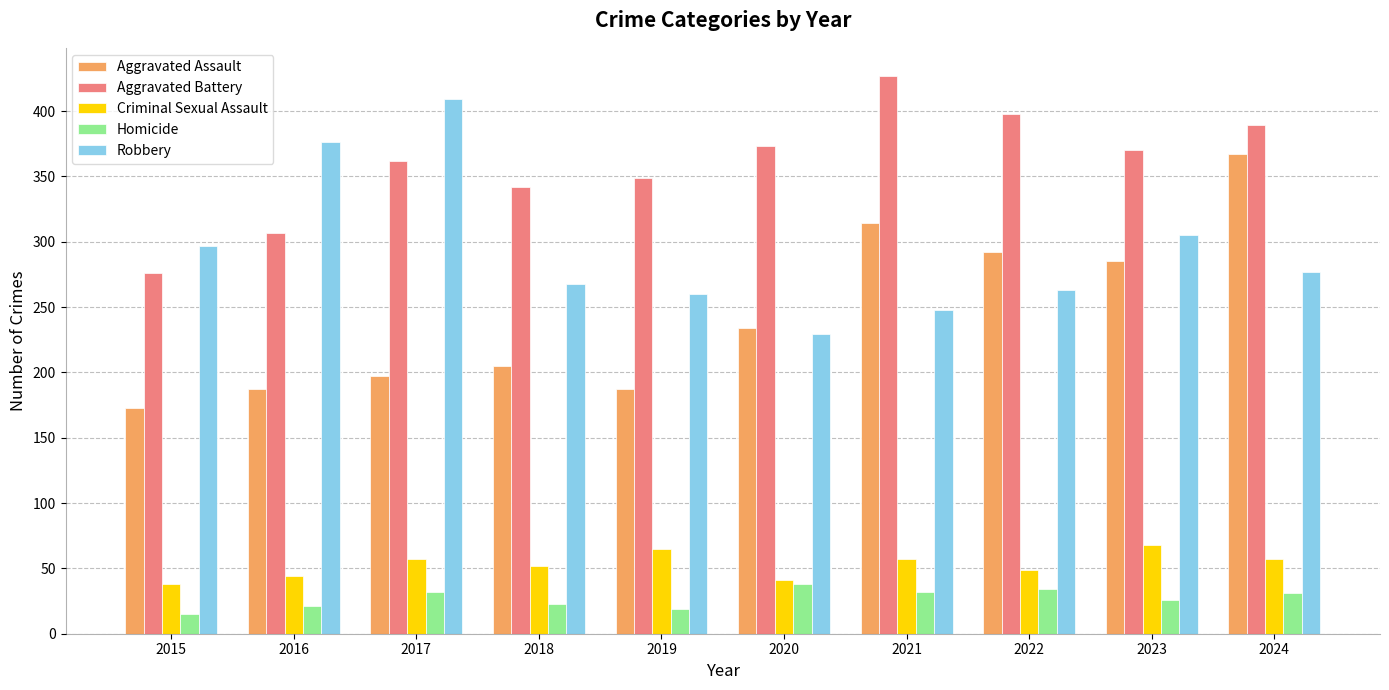

What is the minimum value shown in the chart?

15